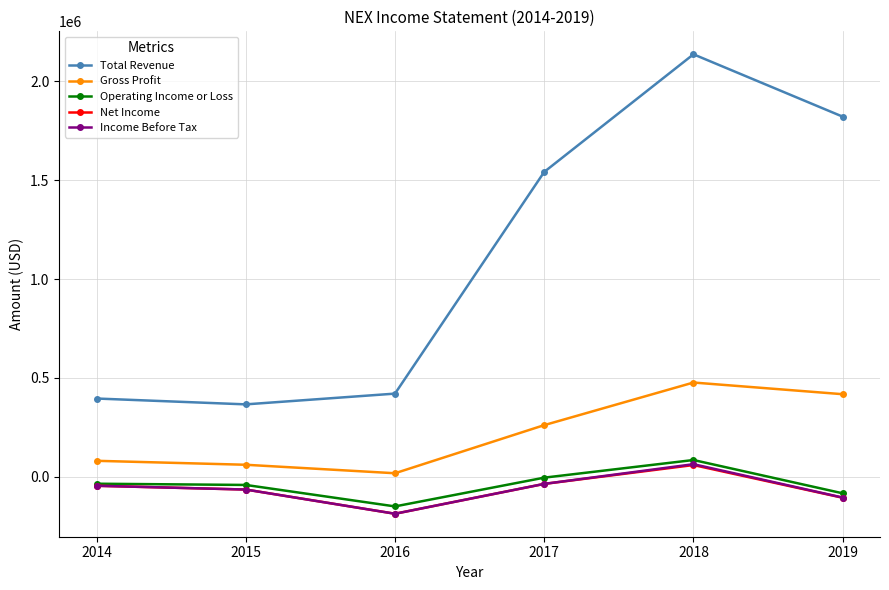

Is the value of Income Before Tax at 2019 greater than the value of Total Revenue at 2014?

No